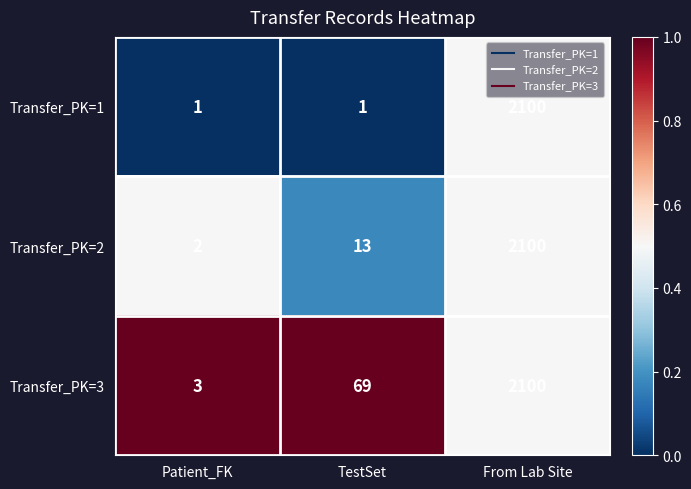

Reading left to right, list all the values displayed in this chart.

Transfer_PK=1: 1	1	2100
Transfer_PK=2: 2	13	2100
Transfer_PK=3: 3	69	2100